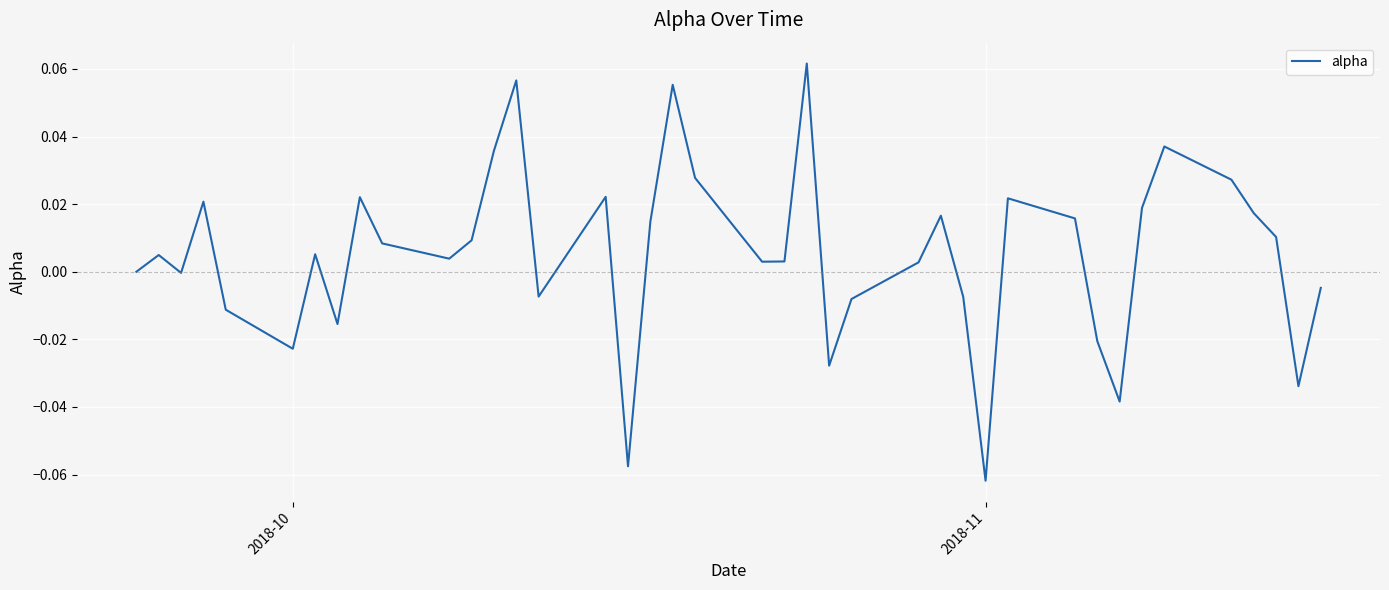

At which category does the chart reach its minimum across all series?

2018-11